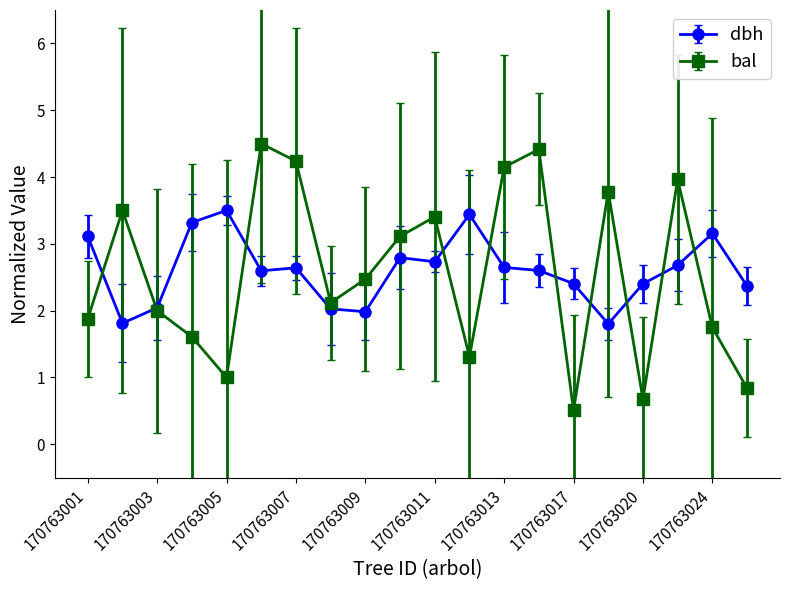

What is the minimum value for dbh?

1.8